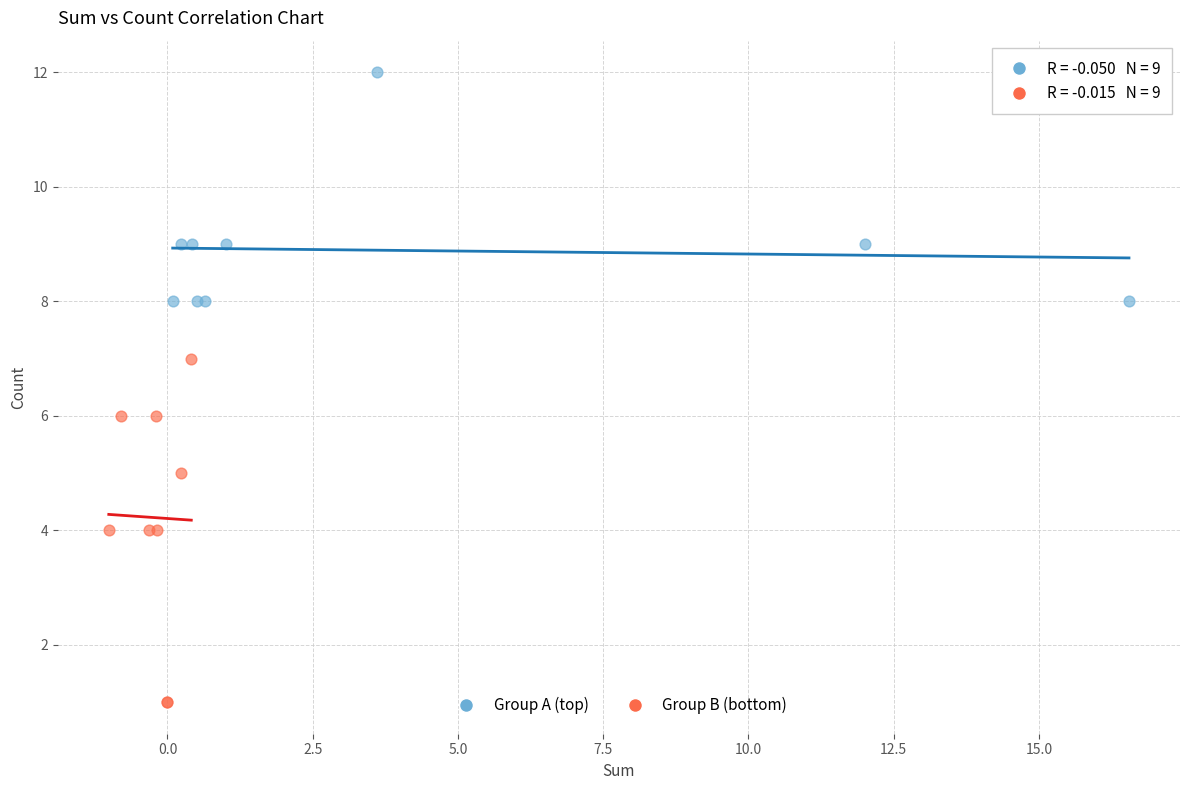

Which series contains the lowest Y value?

Group B (bottom)